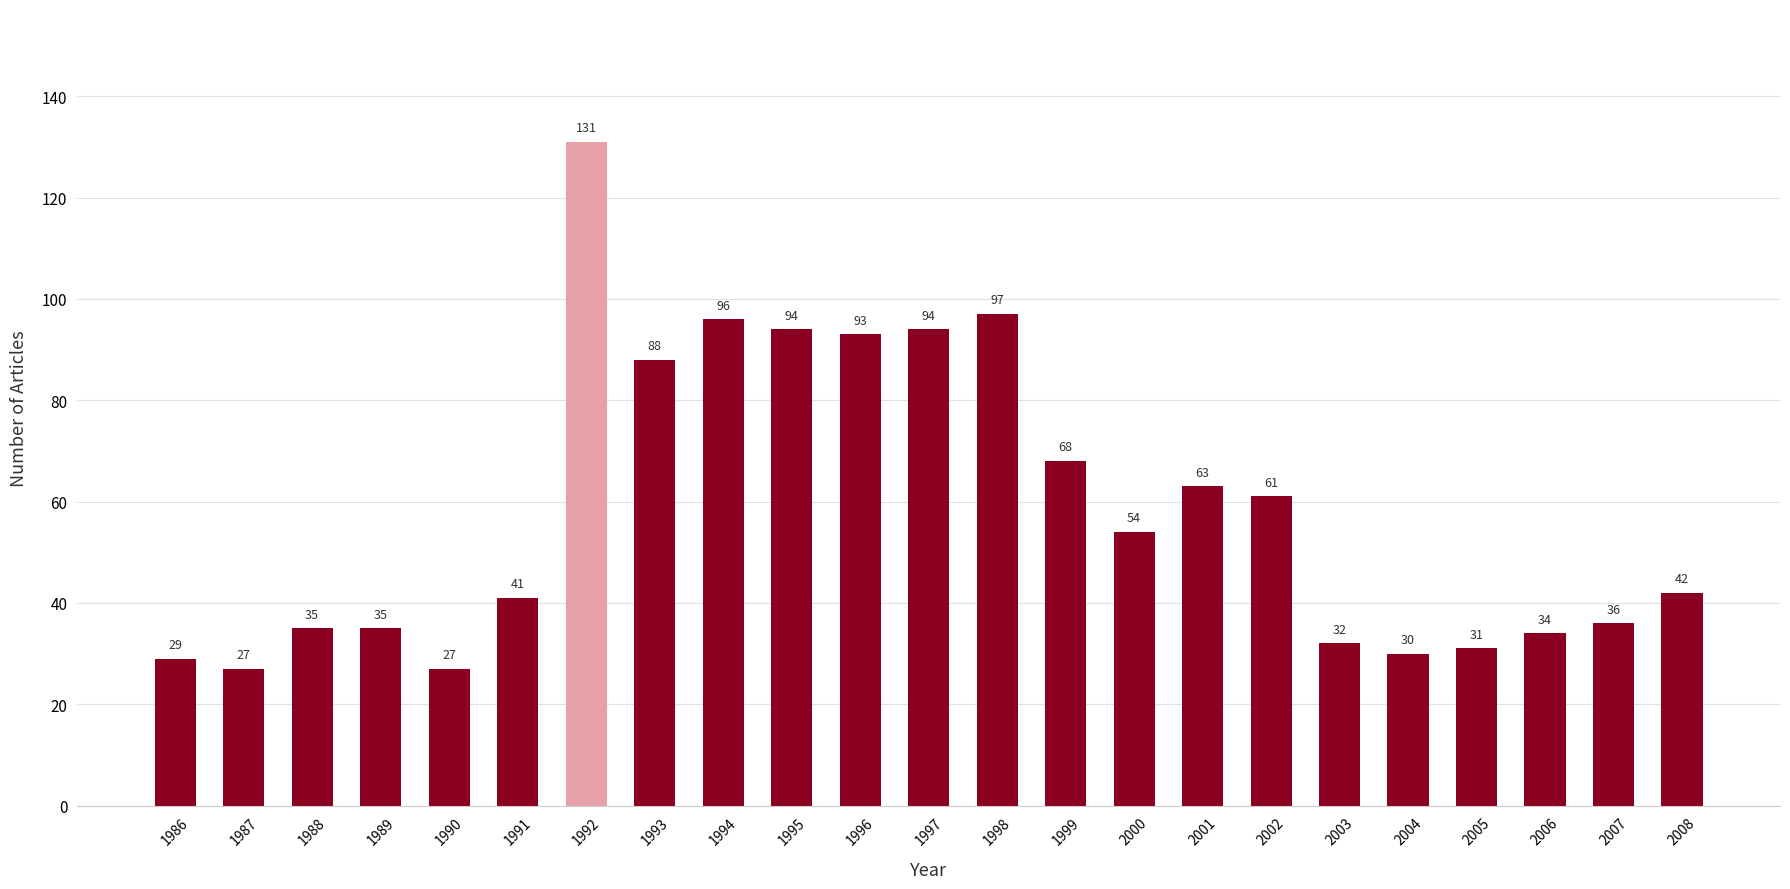

What is the sum of the values at 1994 and 1995?

190